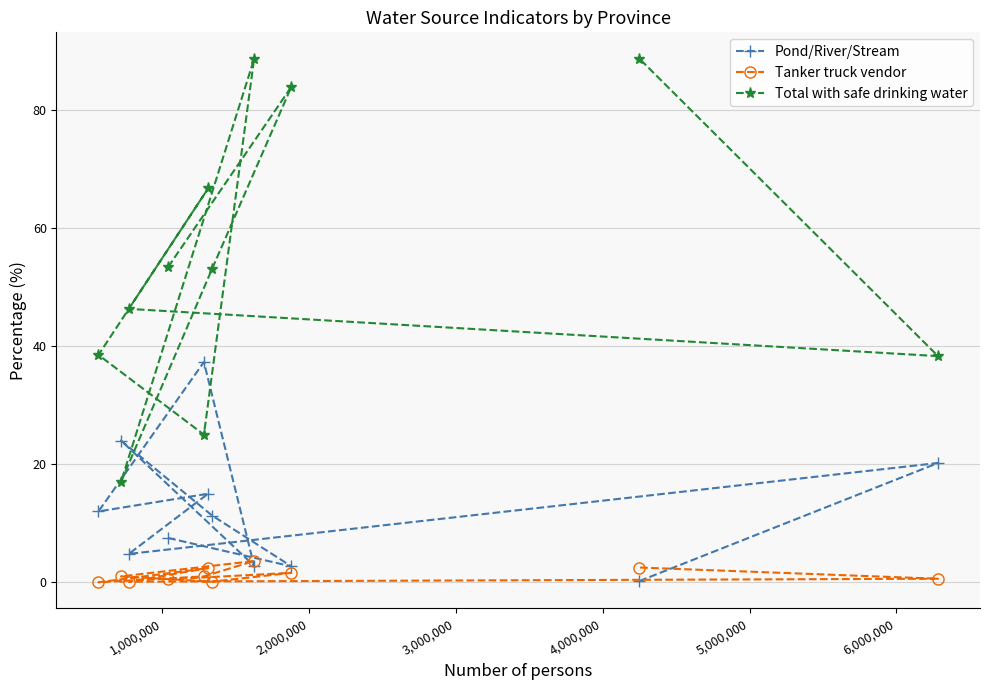

List the series in order of their overall mean, lowest first.

Tanker truck vendor, Pond/River/Stream, Total with safe drinking water